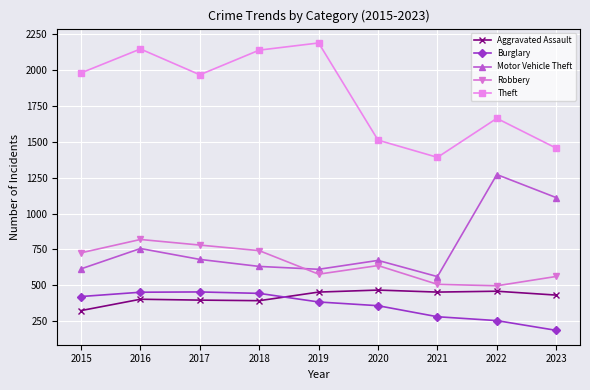

Where does the Theft series first go above 1968?

2015